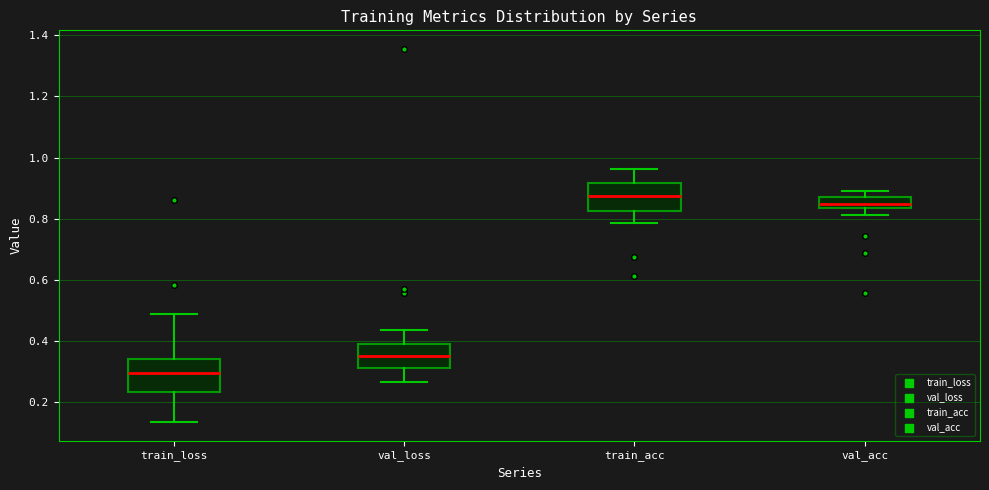

Which box's median line is the highest?

train_acc